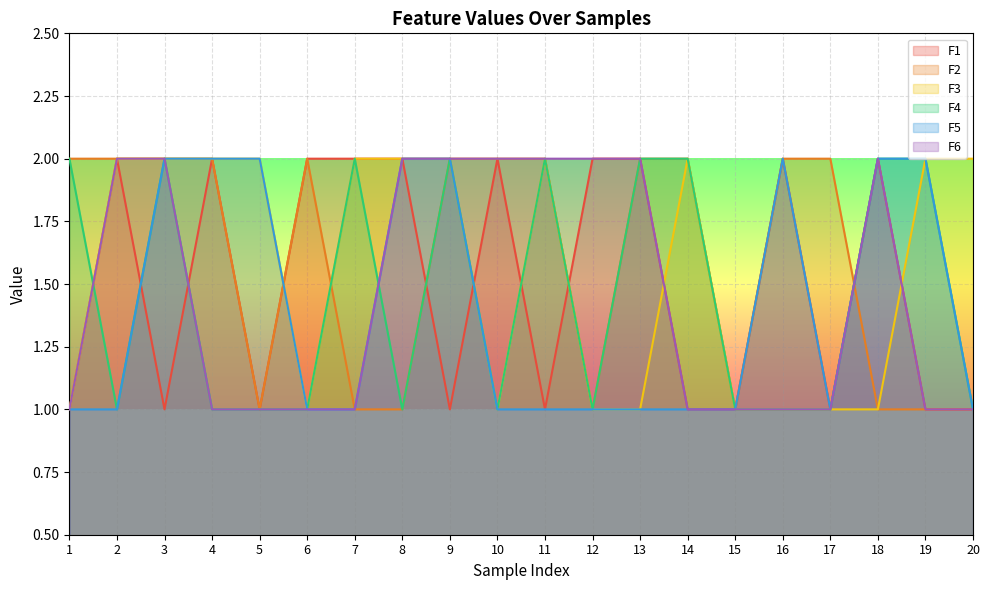

How many times do F3 and F6 cross each other?

2